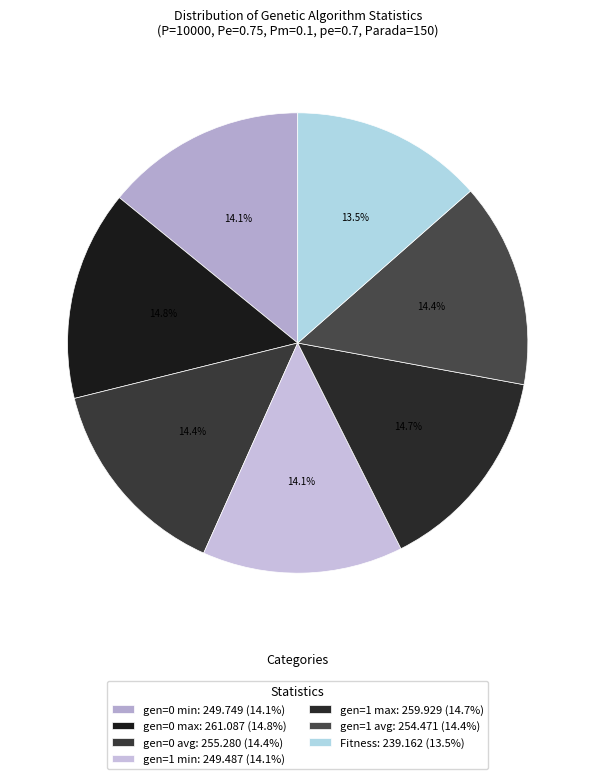

How many segments does this pie chart have?

7